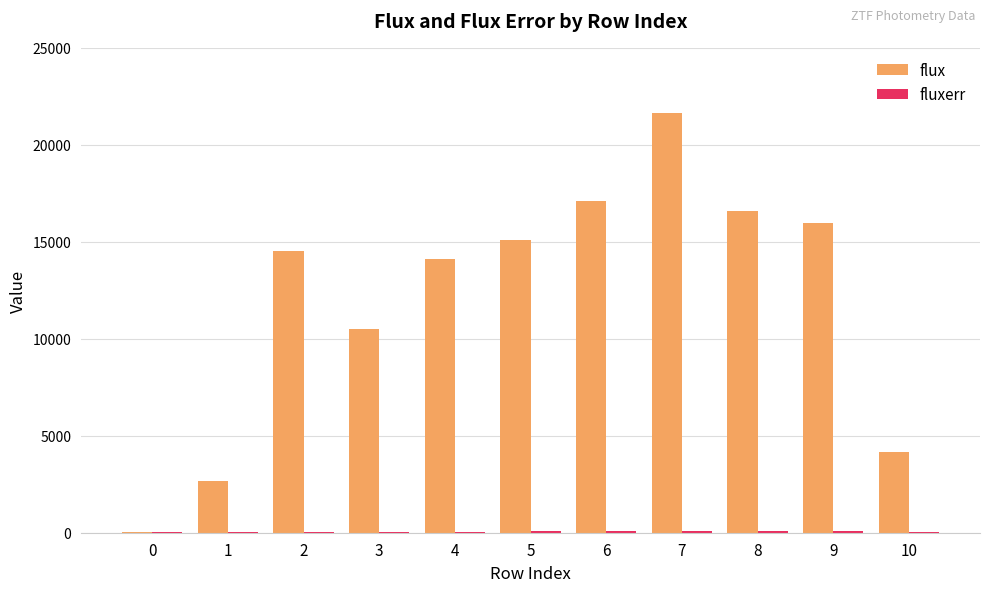

Which series has the widest spread of values?

flux